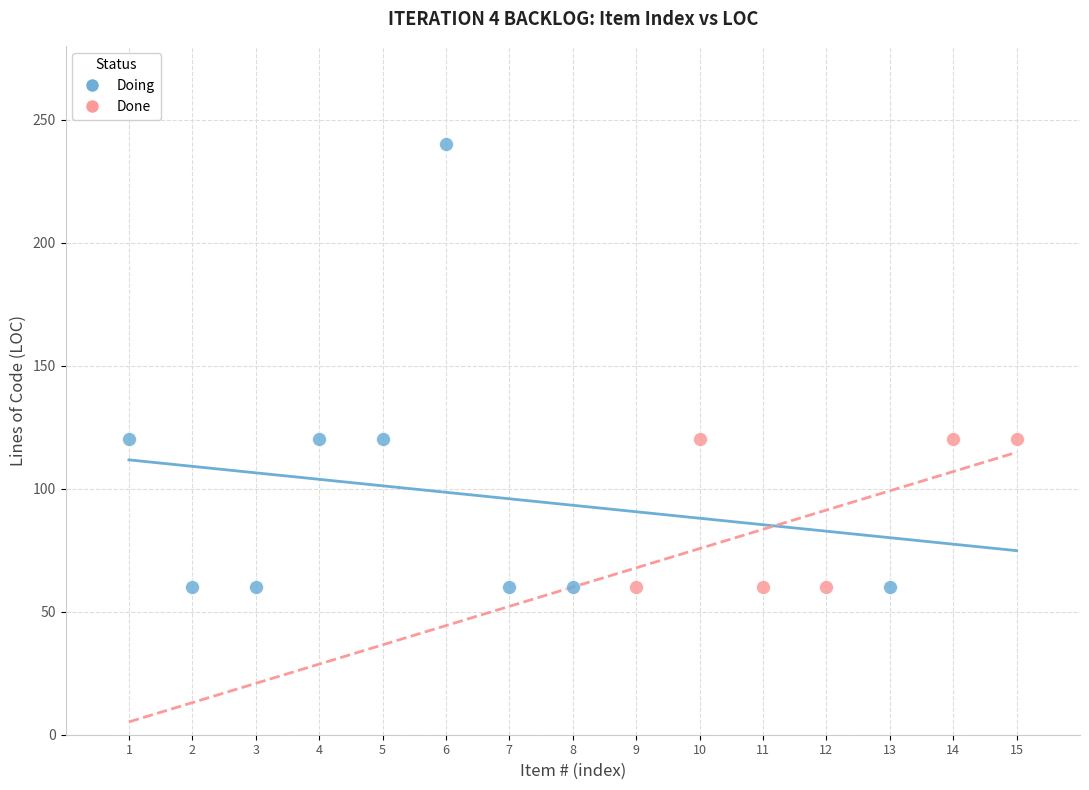

Which series contains the highest Y value?

Doing